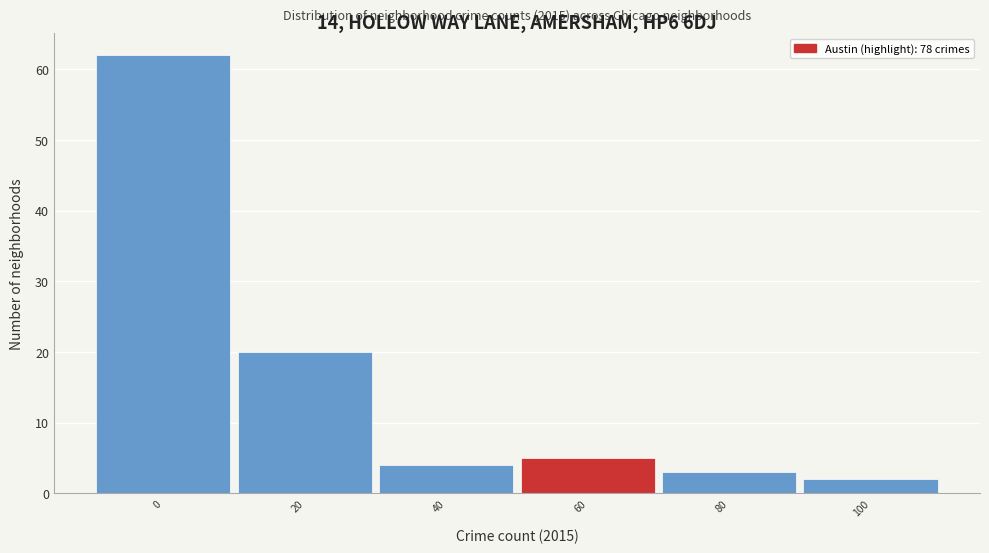

Reading left to right, what are all the values shown in this chart?

0=62	20=20	40=4	60=5	80=3	100=2